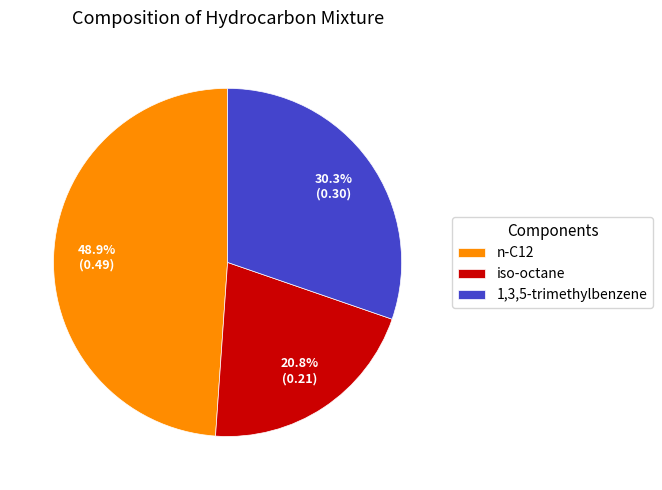

Count the number of slices in the pie.

3